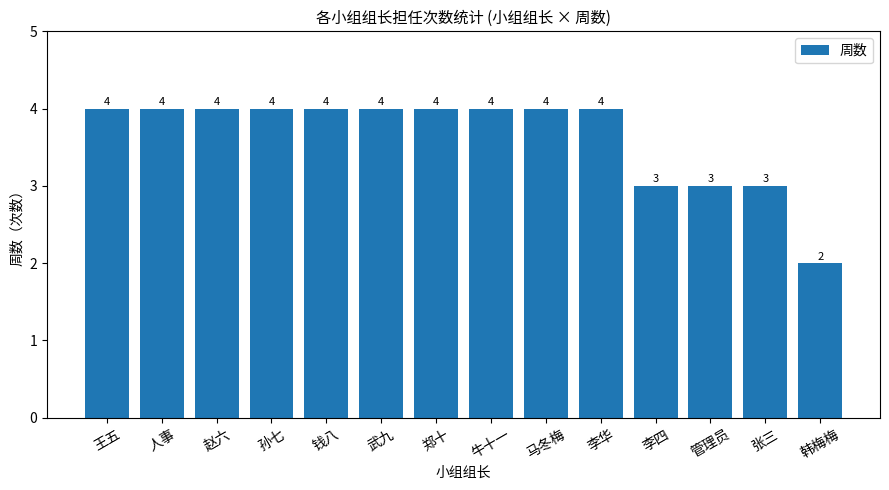

The chart shows a value of 2 at 郑十. True or false?

False